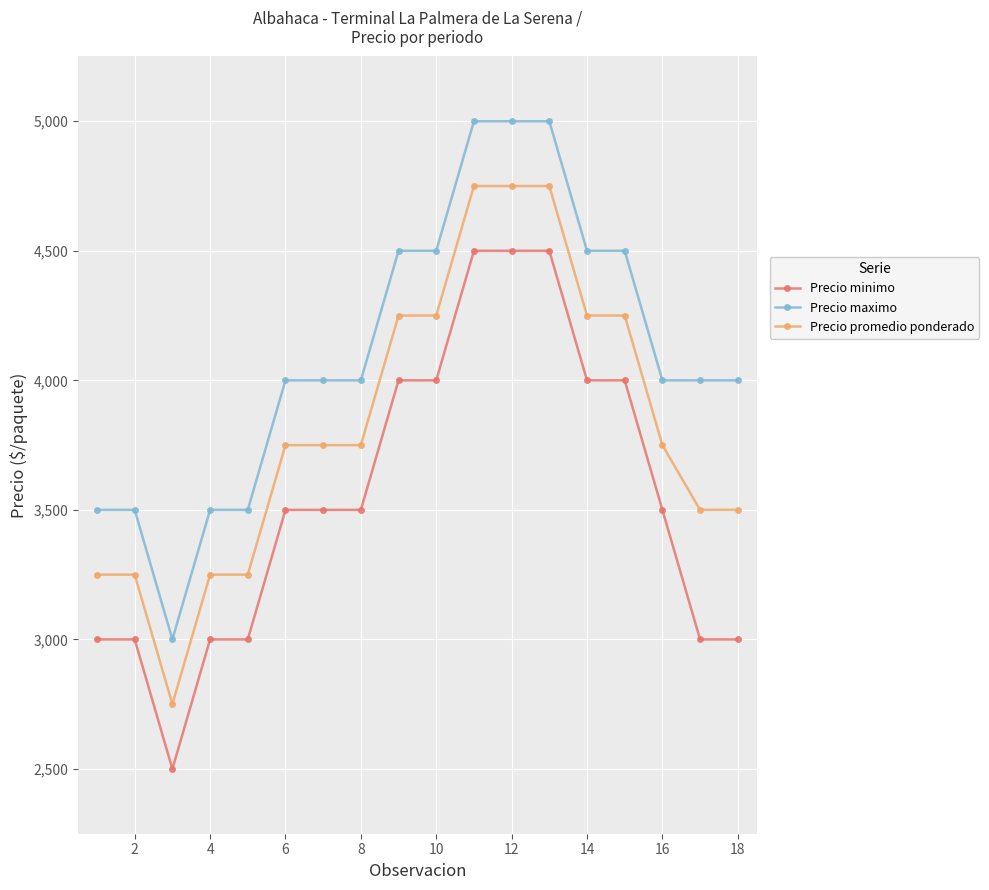

Reading left to right, transcribe all the data shown in this chart.

Precio minimo: 3000	3000	2500	3000	3000	3500	3500	3500	4000	4000	4500	4500	4500	4000	4000	3500	3000	3000
Precio maximo: 3500	3500	3000	3500	3500	4000	4000	4000	4500	4500	5000	5000	5000	4500	4500	4000	4000	4000
Precio promedio ponderado: 3250	3250	2750	3250	3250	3750	3750	3750	4250	4250	4750	4750	4750	4250	4250	3750	3500	3500